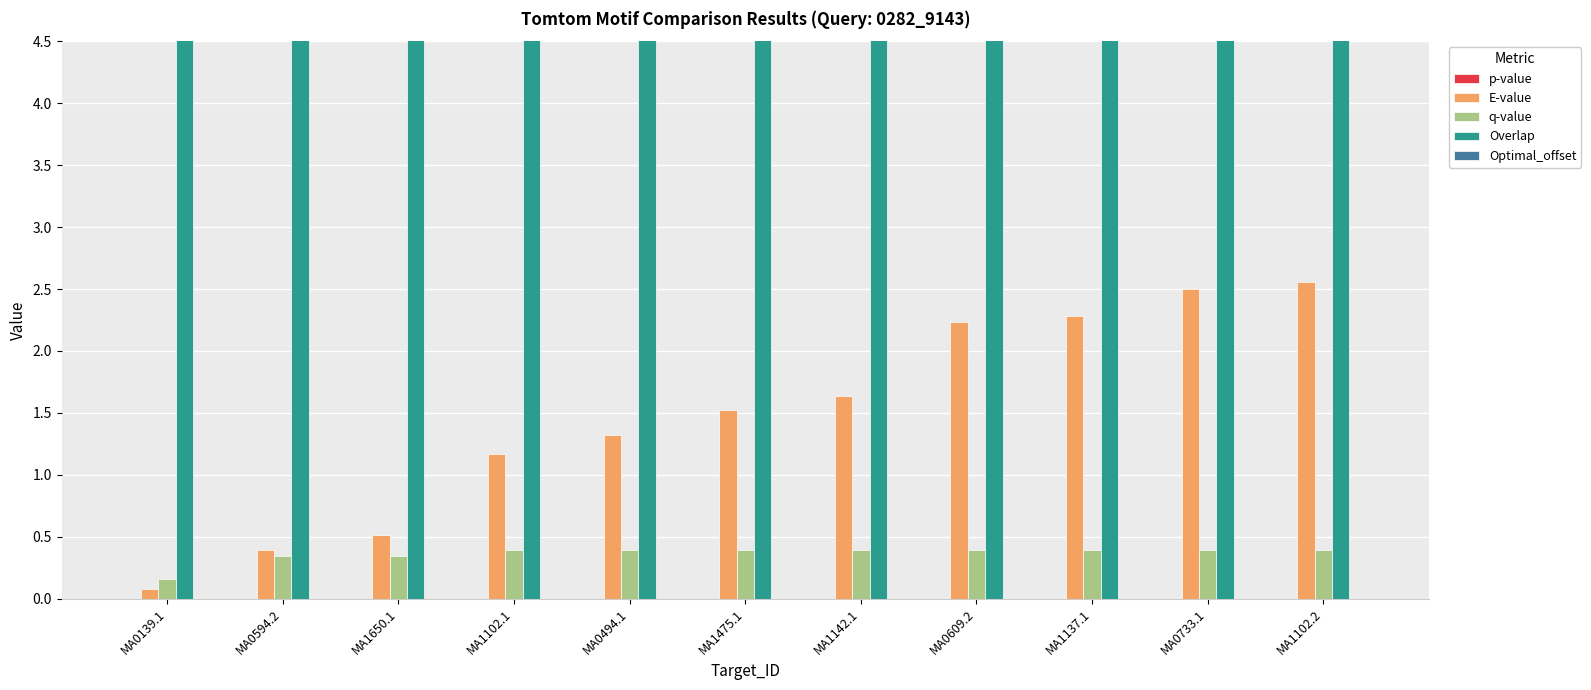

Is the value of E-value at MA1137.1 greater than the value of q-value at MA0733.1?

Yes